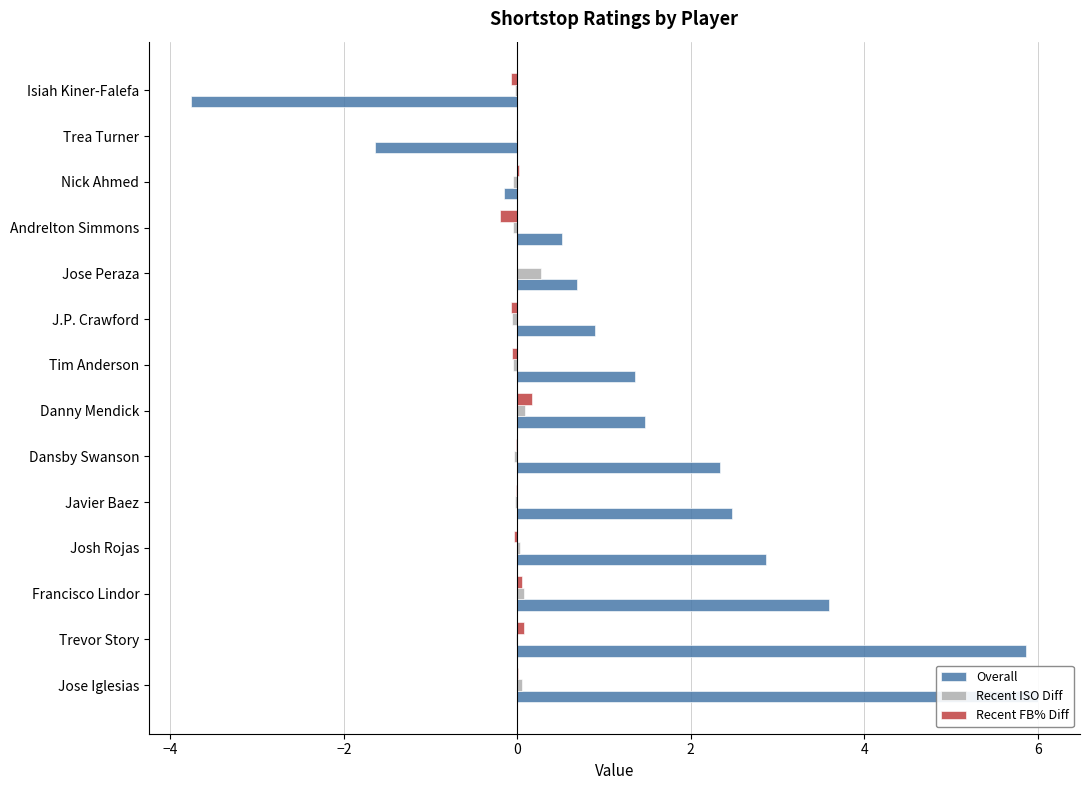

Rank the series by their maximum value, from highest to lowest.

Overall, Recent ISO Diff, Recent FB% Diff